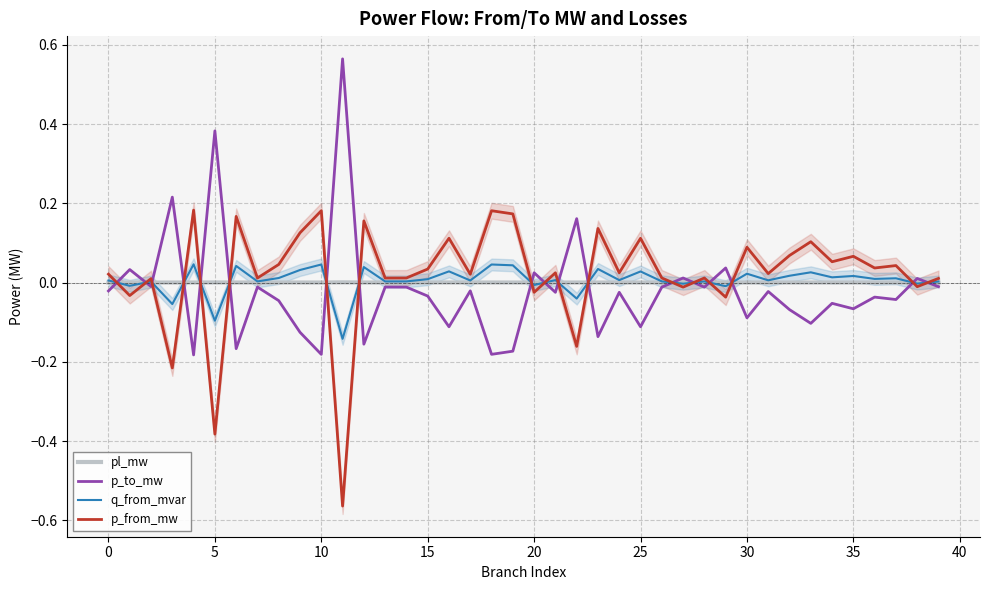

What is the value of the p_to_mw point at the 11th from the left?

-0.2